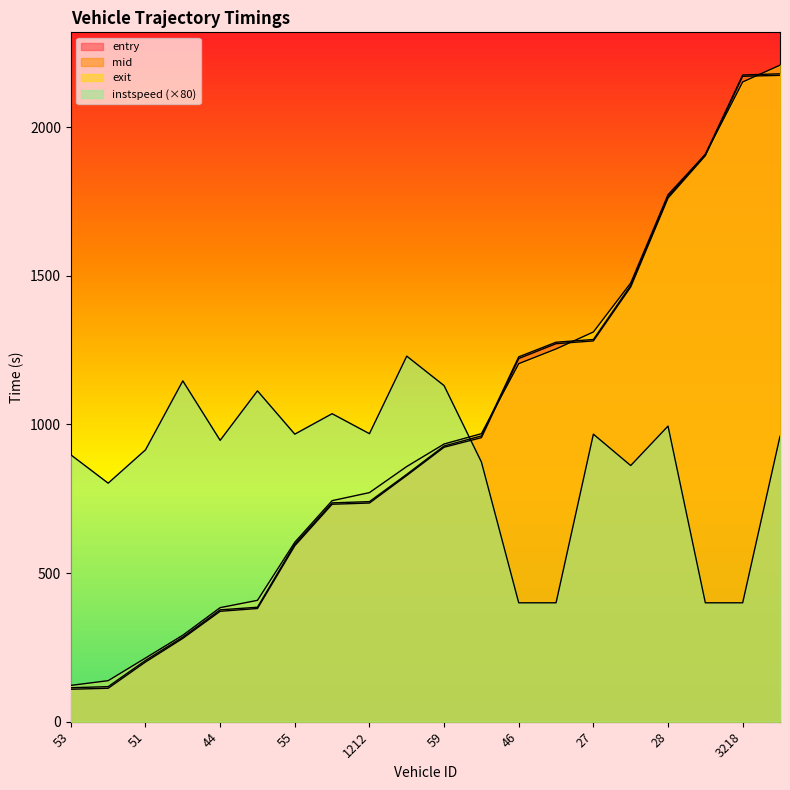

At which category is the sum across all series the highest?

3217